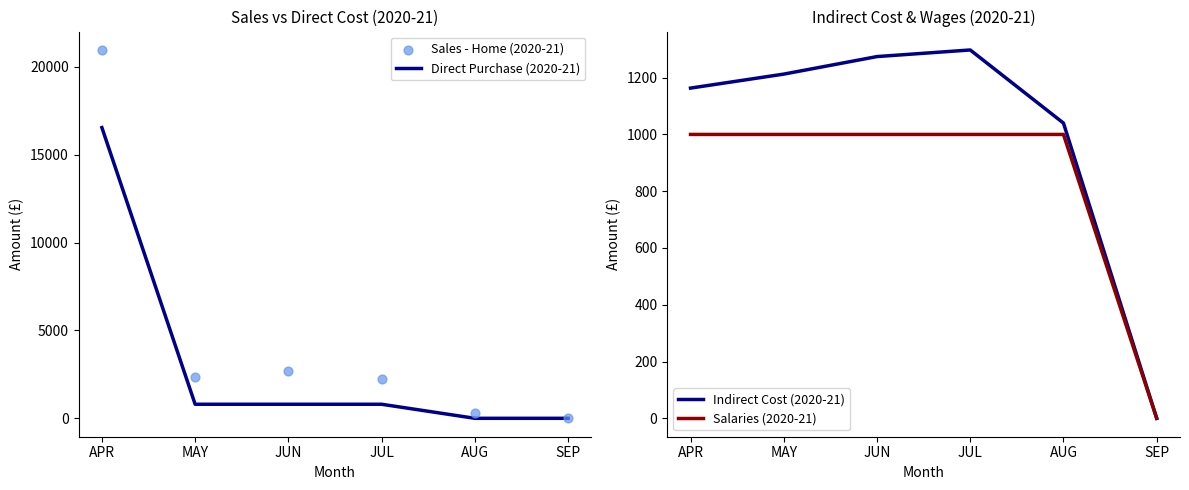

Which series has the largest Y range (max minus min)?

Sales - Home (2020-21)